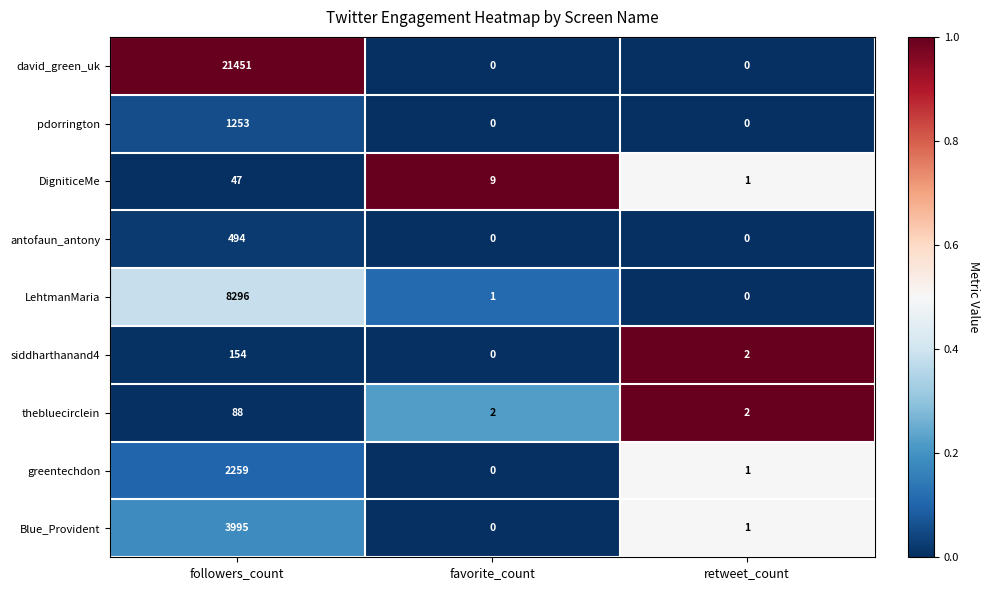

What is the greatest value displayed?

21451